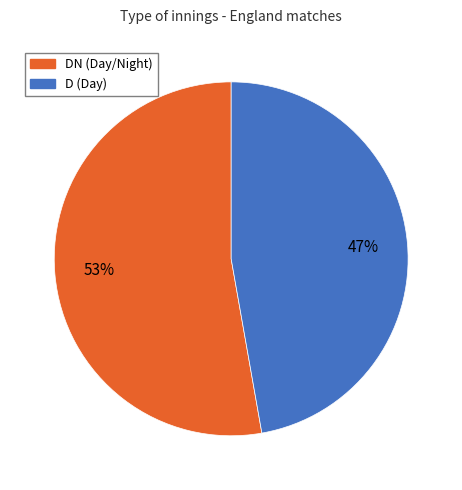

To the nearest percent, what is the difference between the largest and smallest slice percentages?

6%